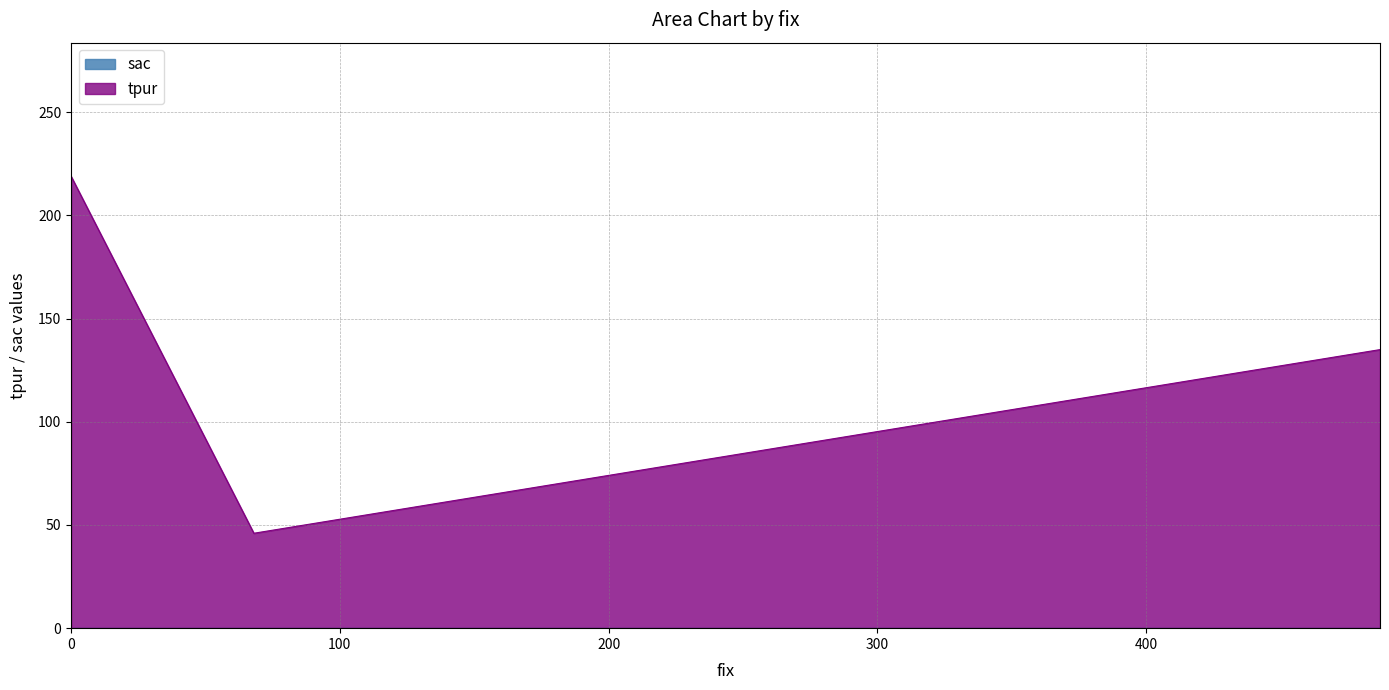

Which series has the widest spread of values?

tpur